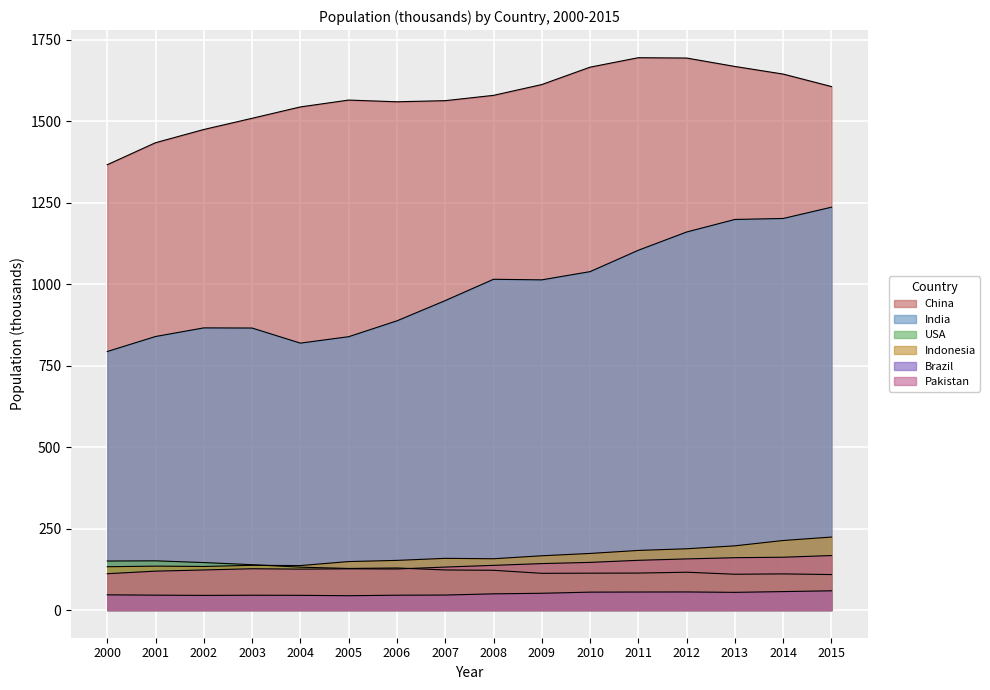

What is the sum of all USA values?

2007.9